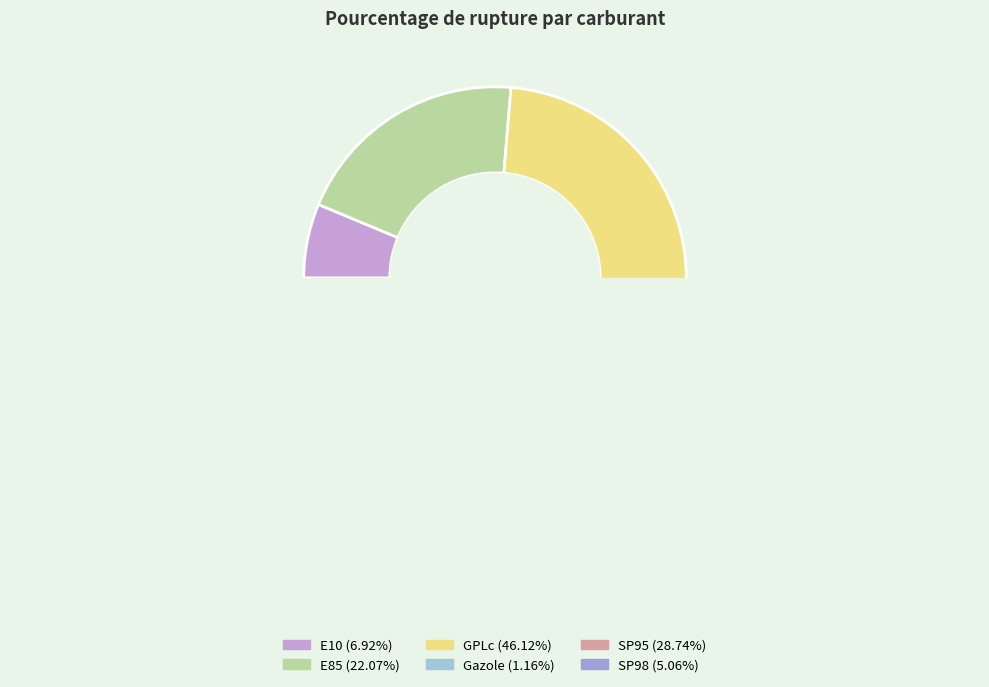

Is the sum of E10 and GPLc greater than half?

No